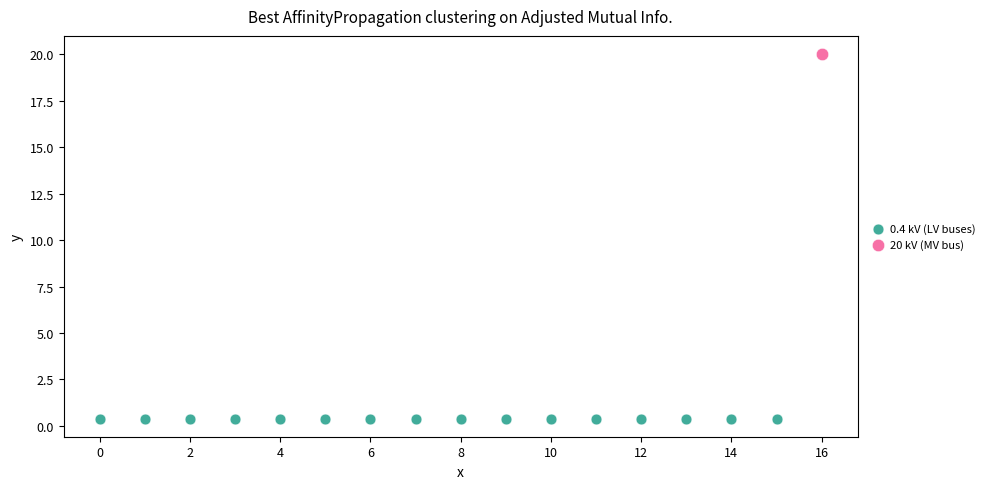

Which series contains the highest Y value?

20 kV (MV bus)